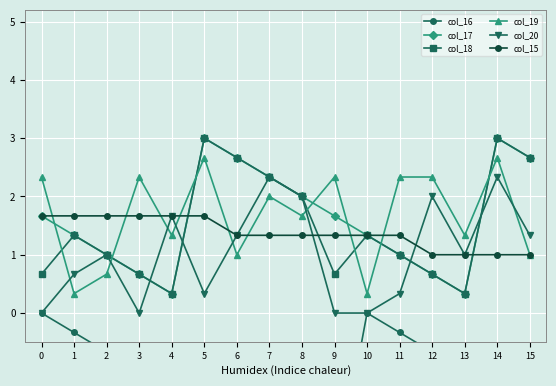

What is the value of the col_19 point at the 7th from the left?

1.0